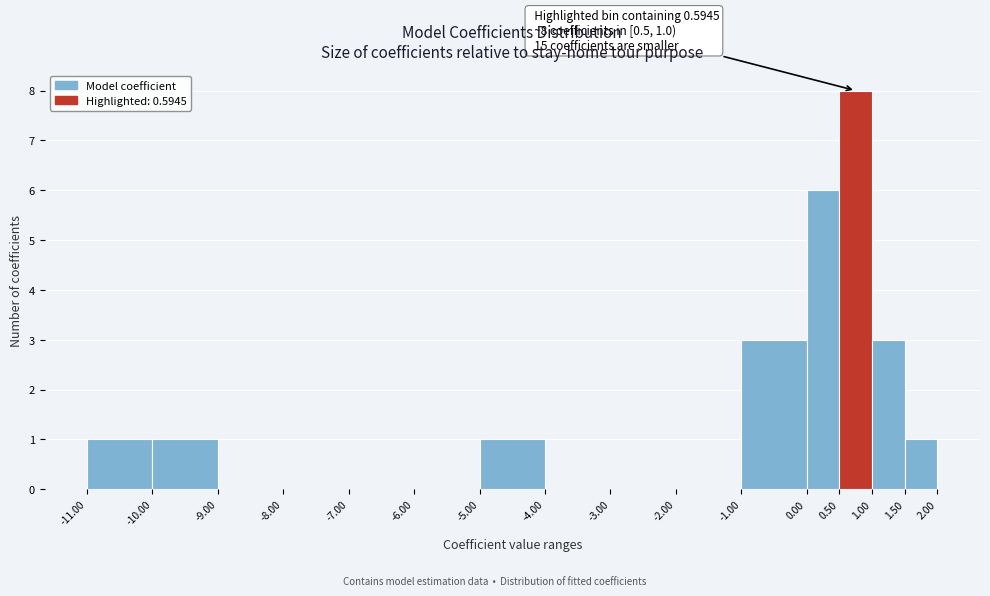

Over which range of the x-axis is the bar tallest?

0.50 to 1.00